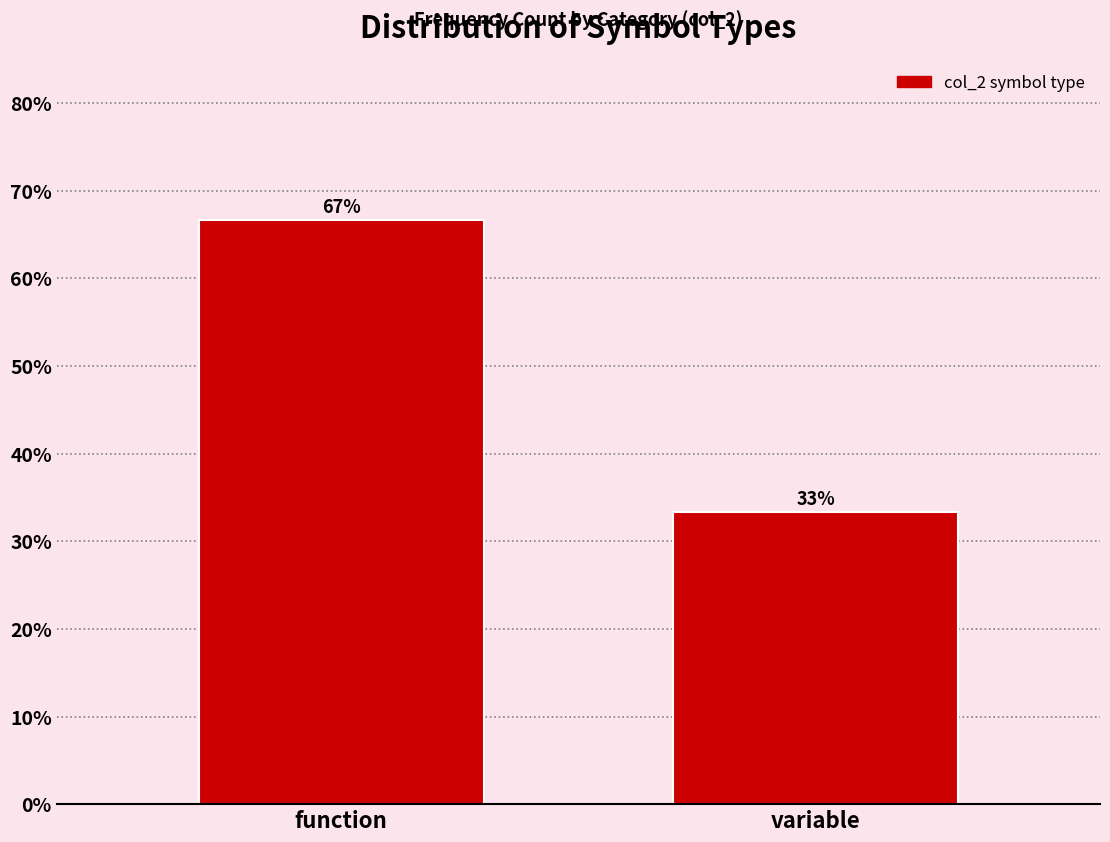

Approximately how many times larger is the value at variable compared to function?

0.5